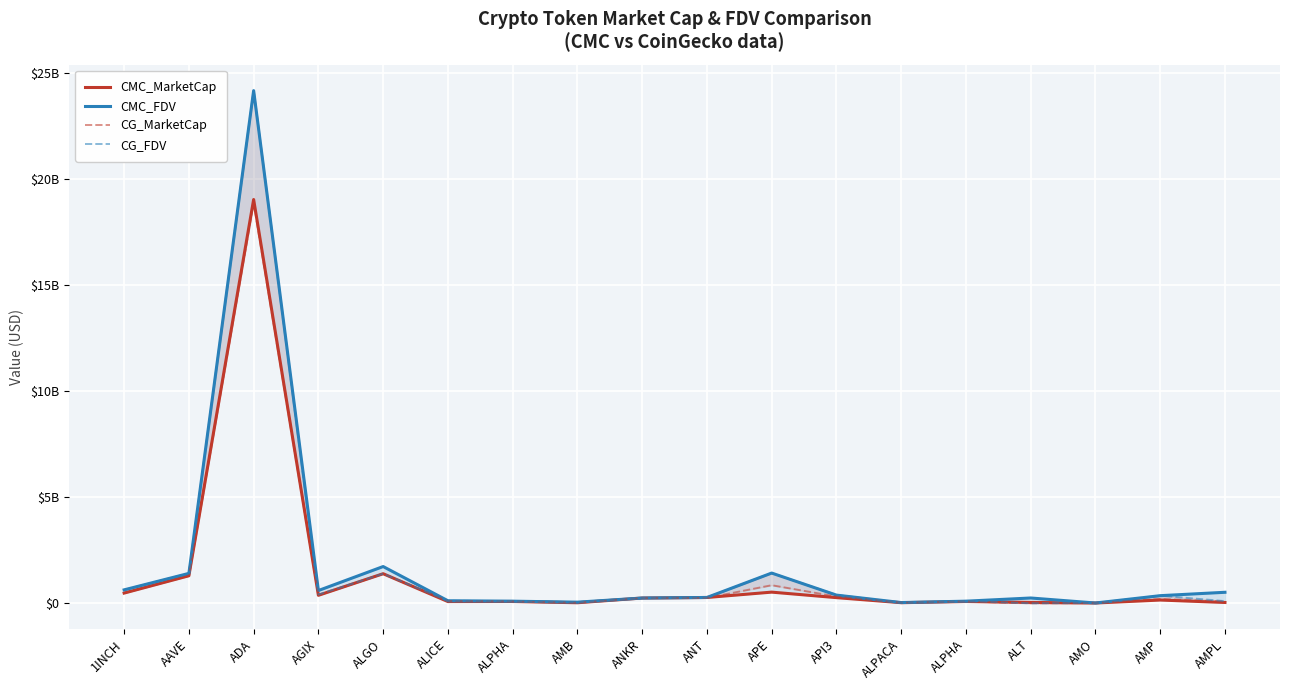

Which series has the largest total across all categories?

CMC_FDV